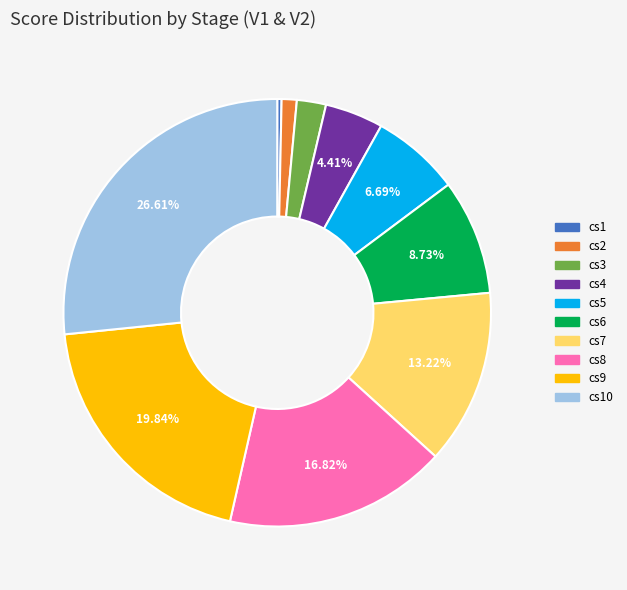

Does cs3 account for over 50% of the chart?

No